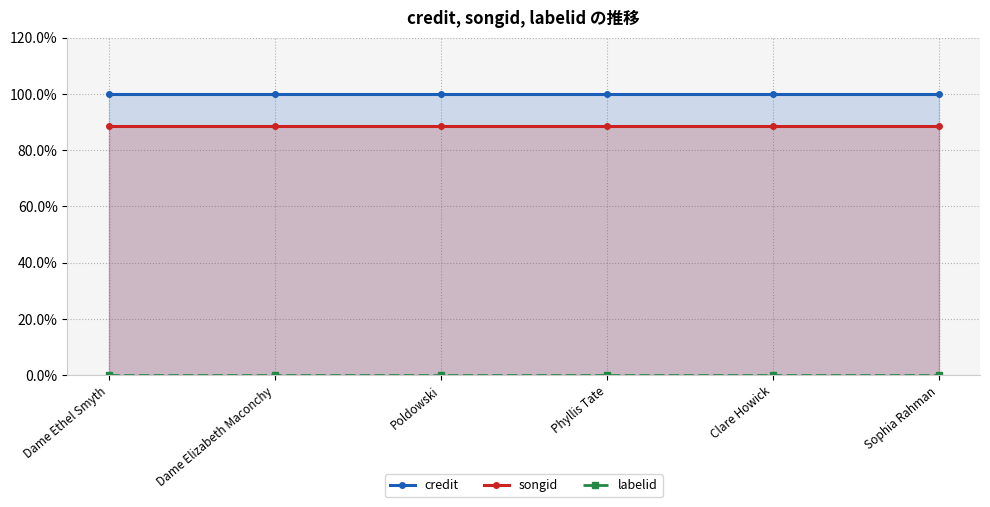

True or false: credit and labelid cross at least once.

False